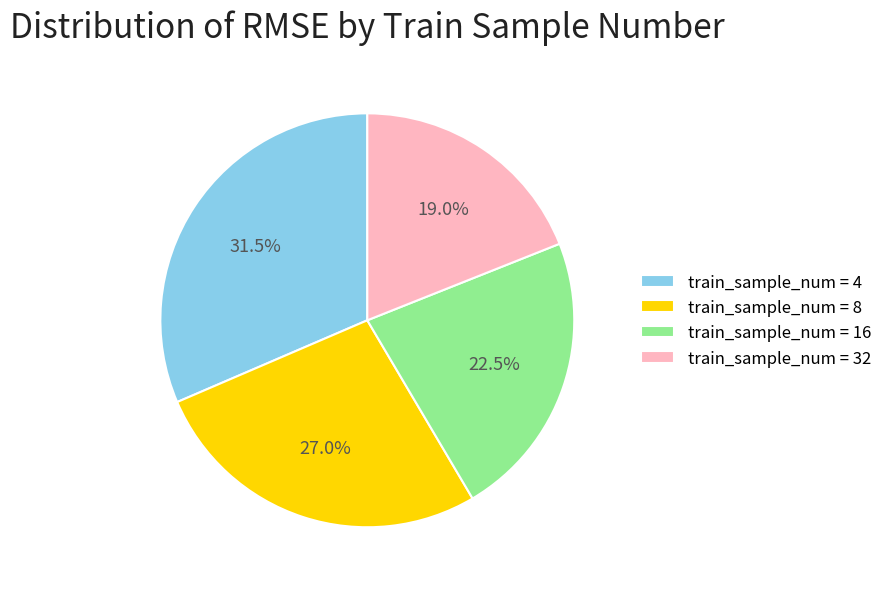

Is there a majority slice in this chart?

No